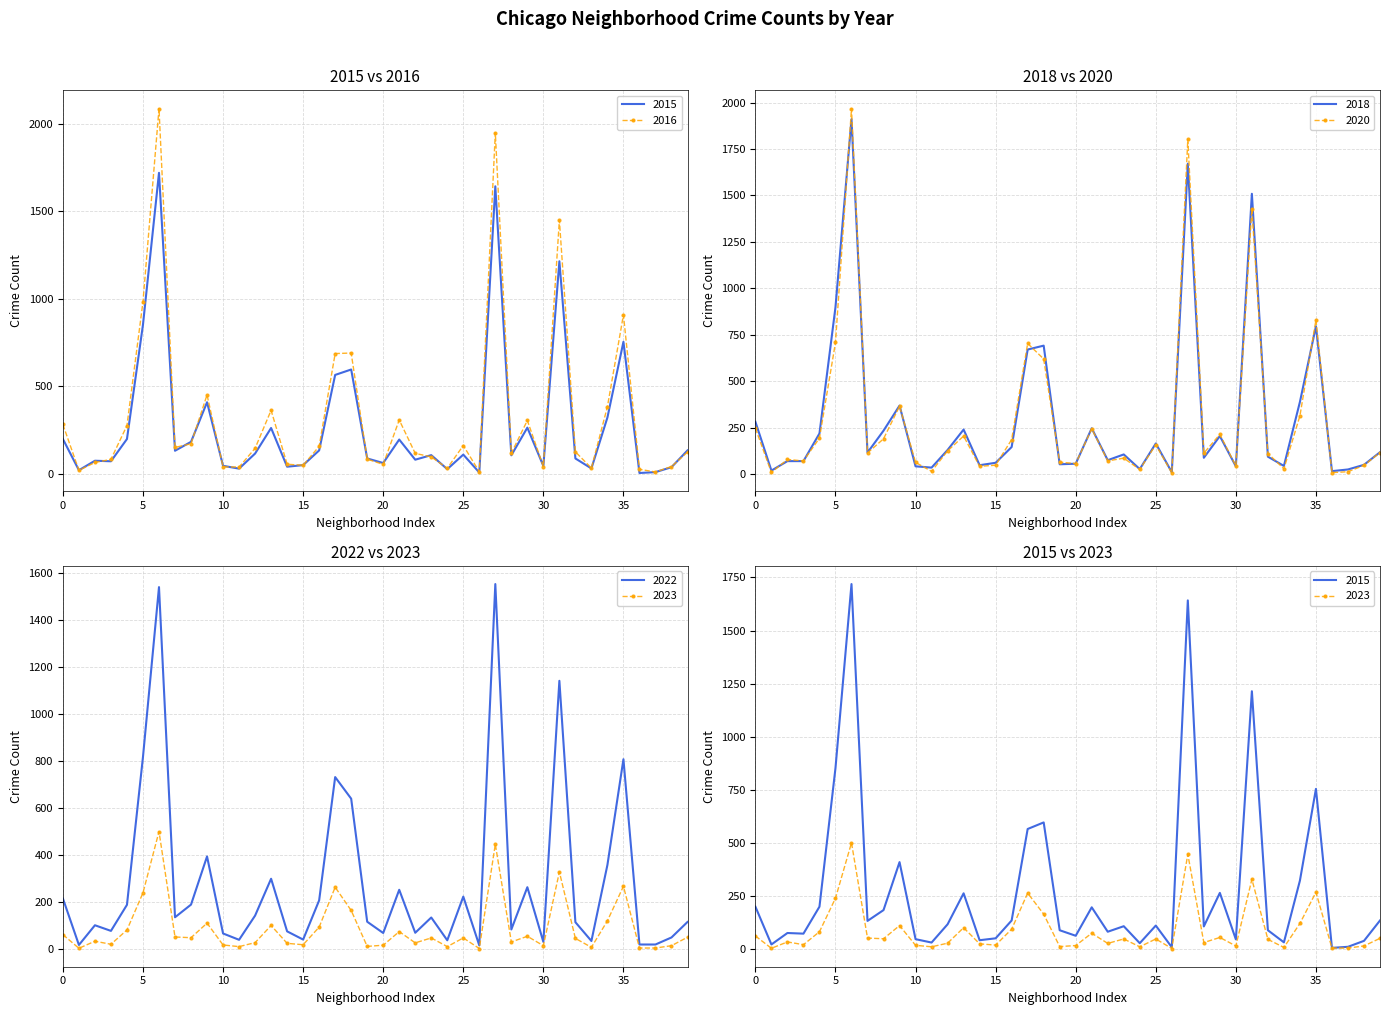

What is the highest value of the 2018 series?

1911